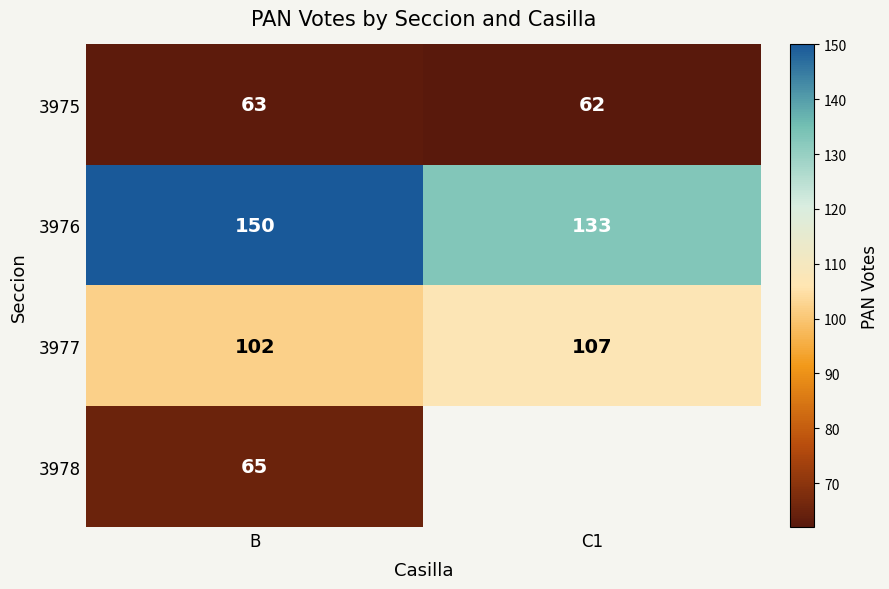

At B, list the series in order from largest to smallest.

3976, 3977, 3978, 3975